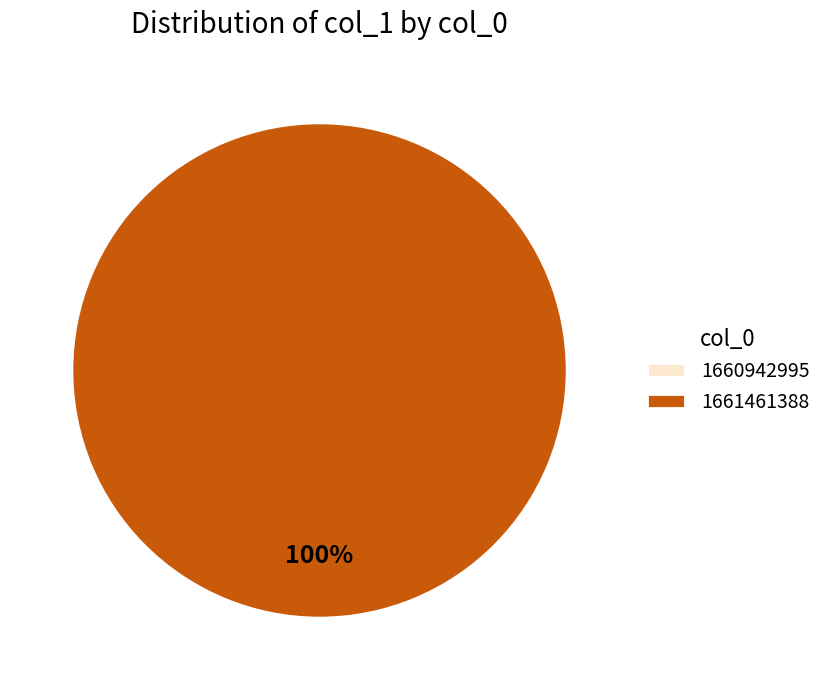

Does 1660942995 account for over 50% of the chart?

No